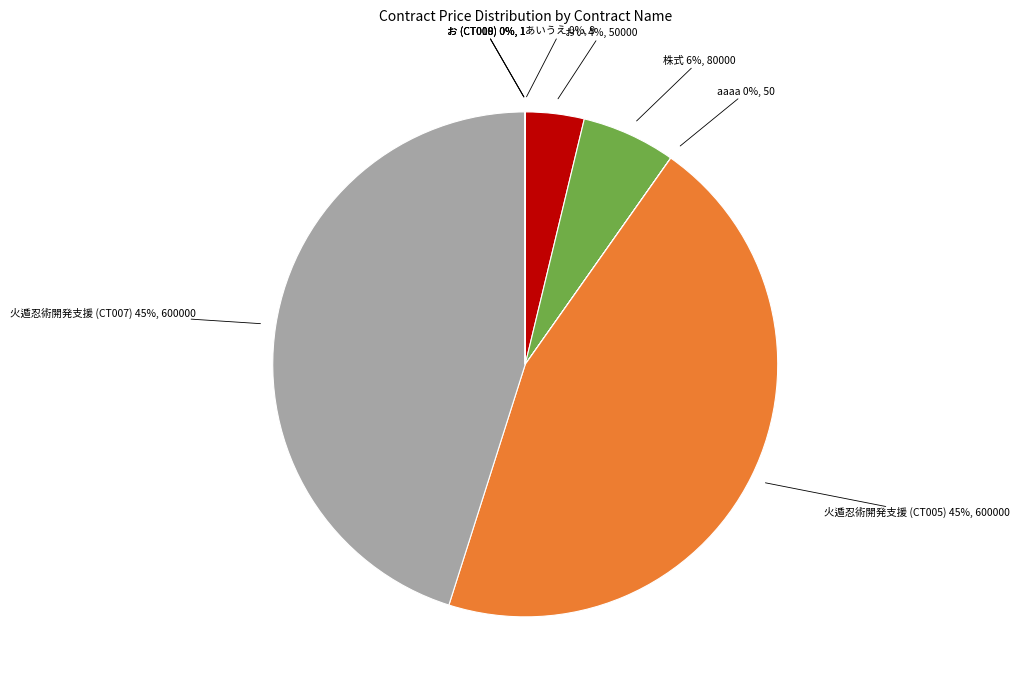

To the nearest percent, what is the difference between the largest and smallest slice percentages?

45%